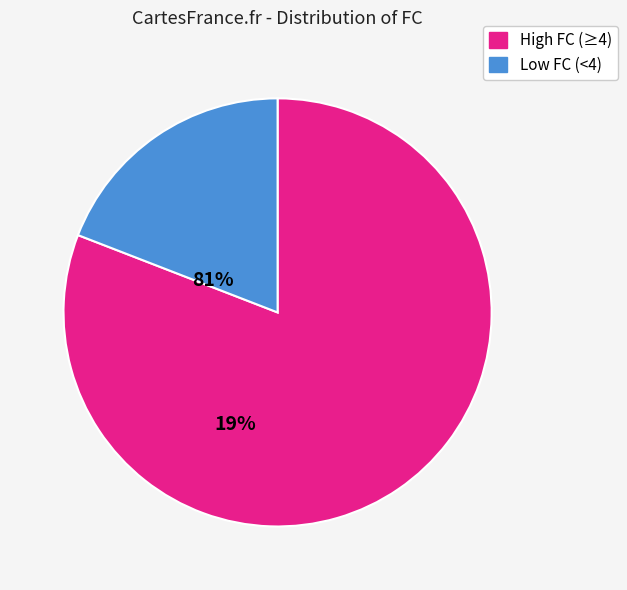

Does any single category account for the majority?

Yes